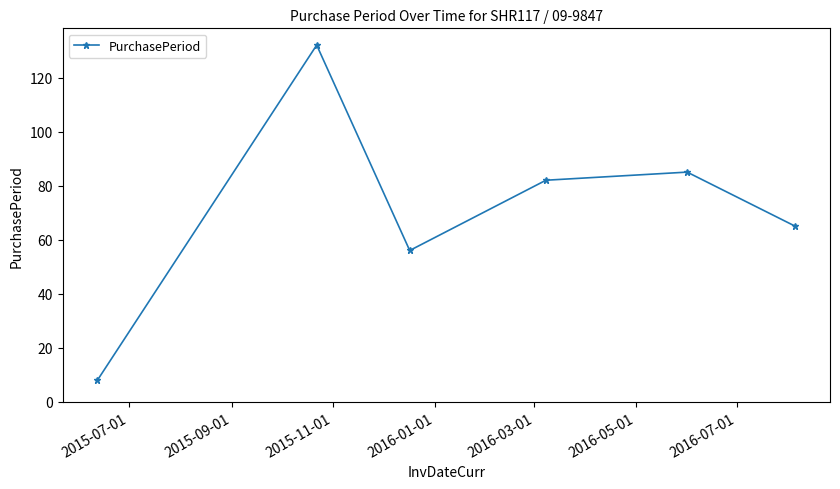

What is the difference between the maximum and second lowest values?

76